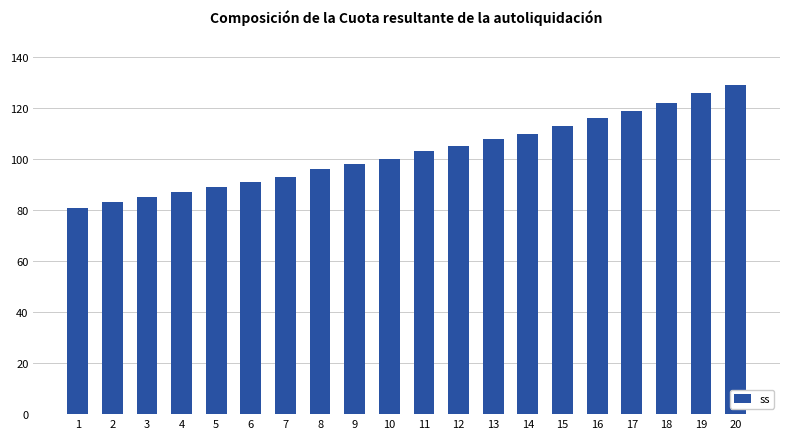

What is the average value?

103